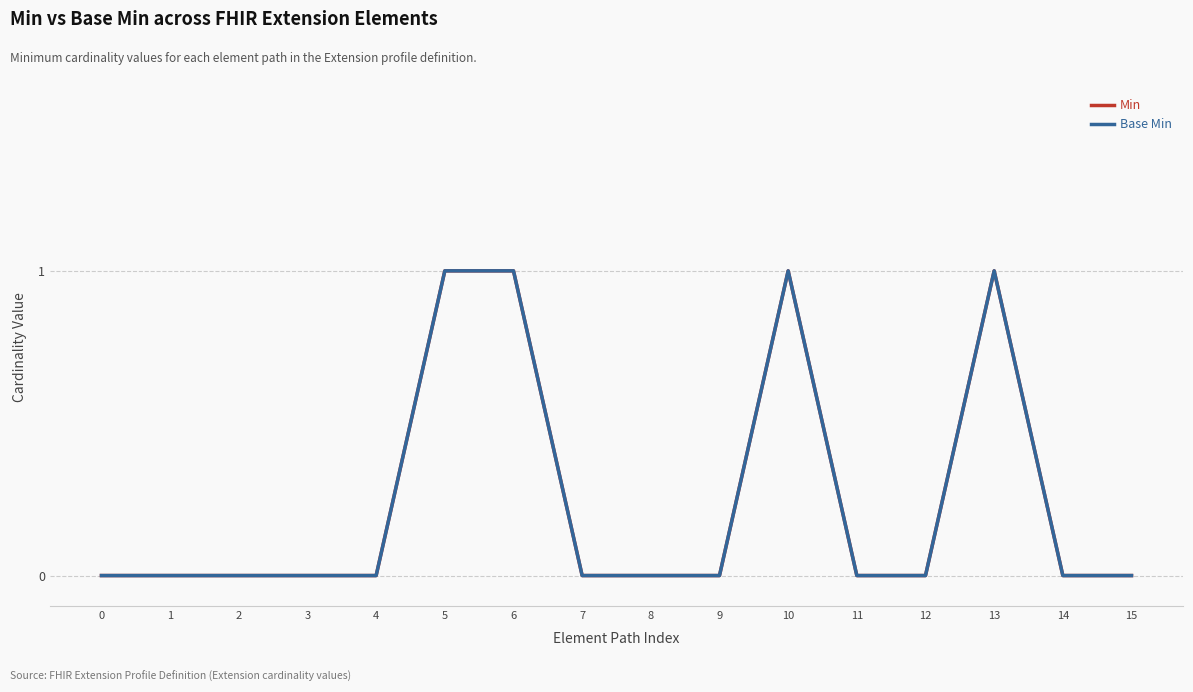

List the series in order of their peak value, highest first.

Min, Base Min